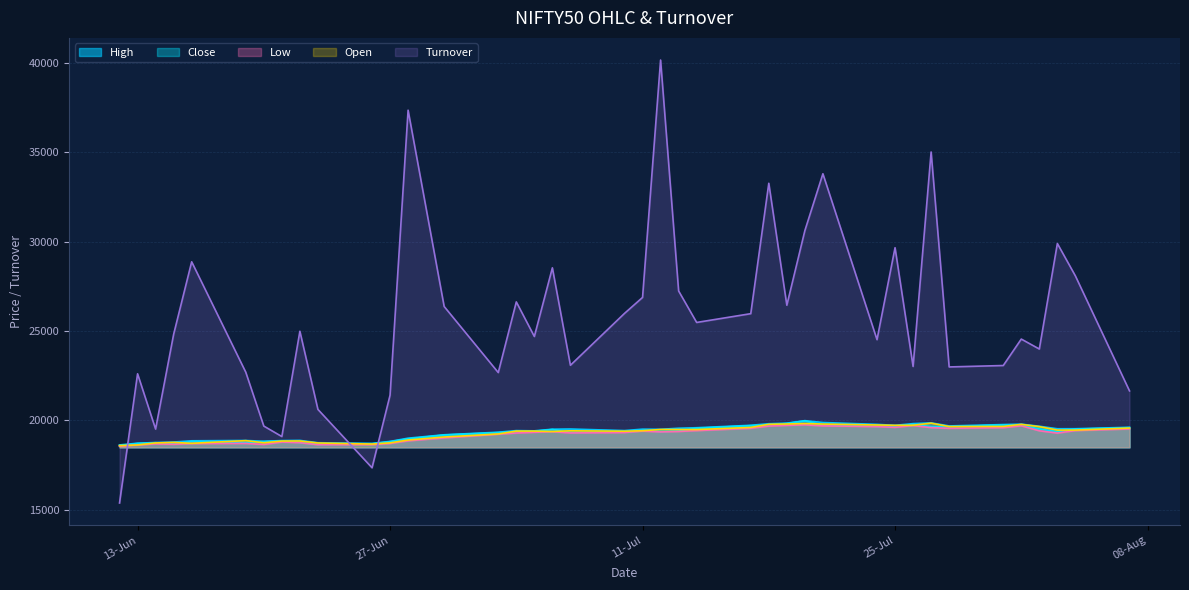

Which series has the largest total across all categories?

Turnover